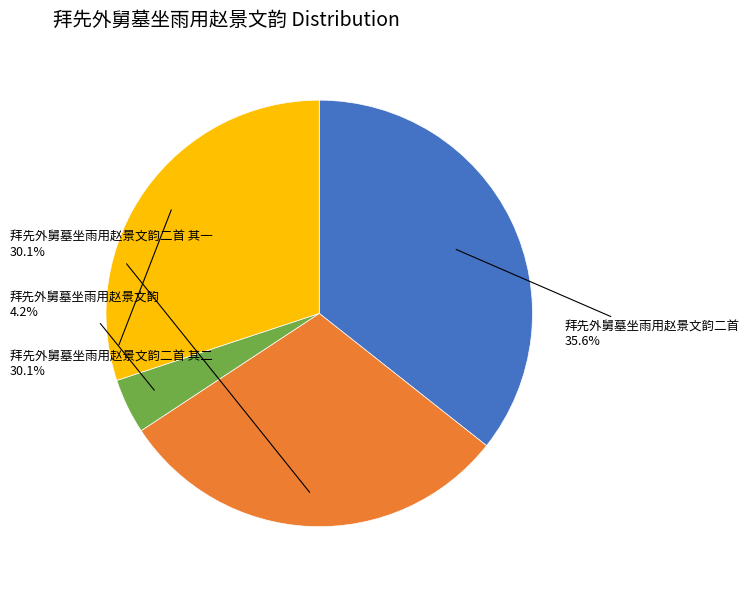

Does 拜先外舅墓坐雨用赵景文韵二首 其一 account for over 50% of the chart?

No